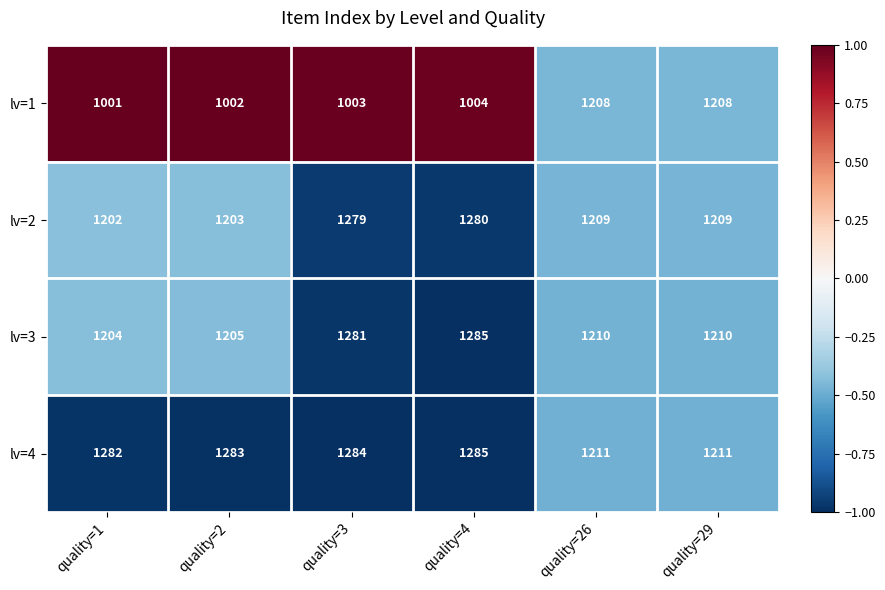

What is the total value across all series at quality=3?

4847